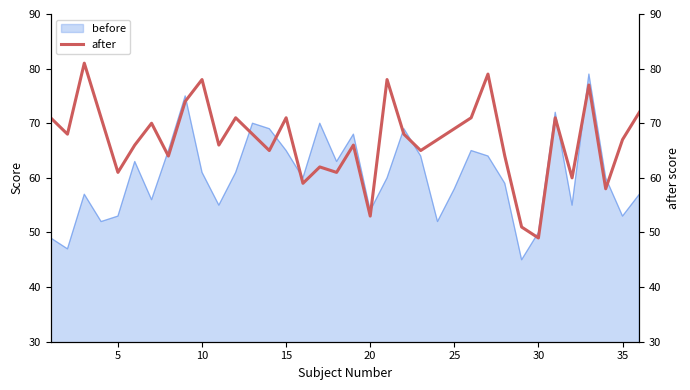

How many points are higher than both their immediate neighbors (excluding endpoints)?

11